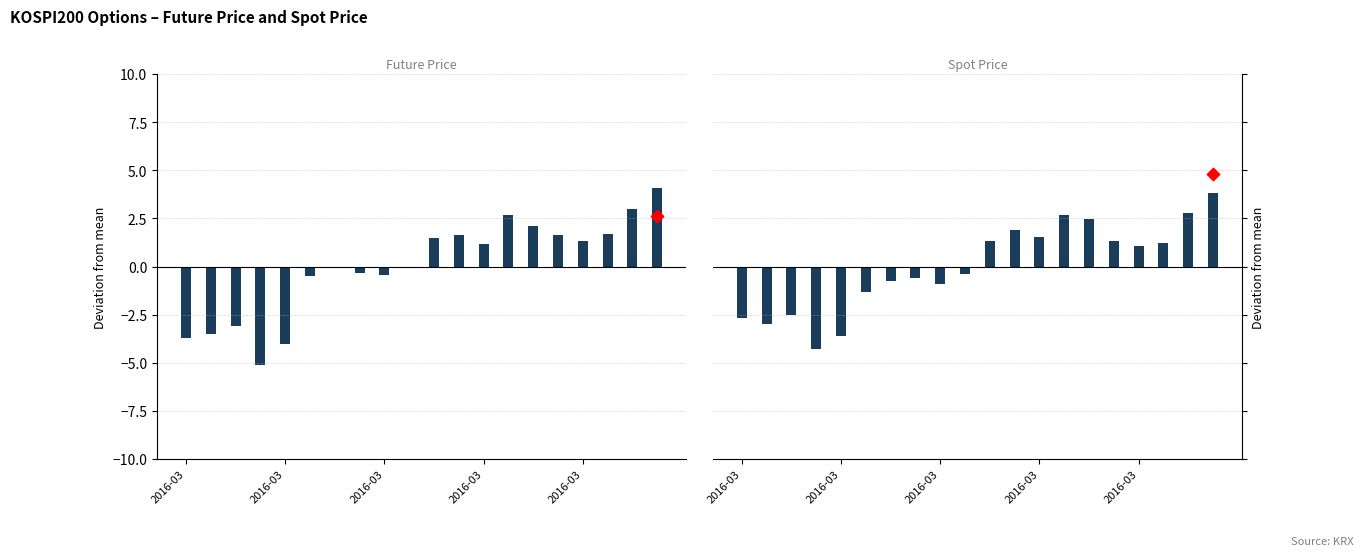

Which series has the widest spread of Y values?

FUTURE_PRICE